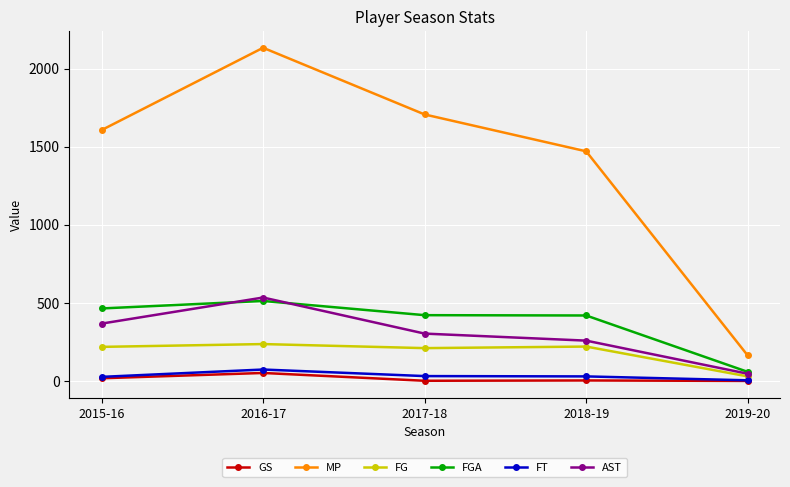

At how many categories does at least one series exceed 1081?

4